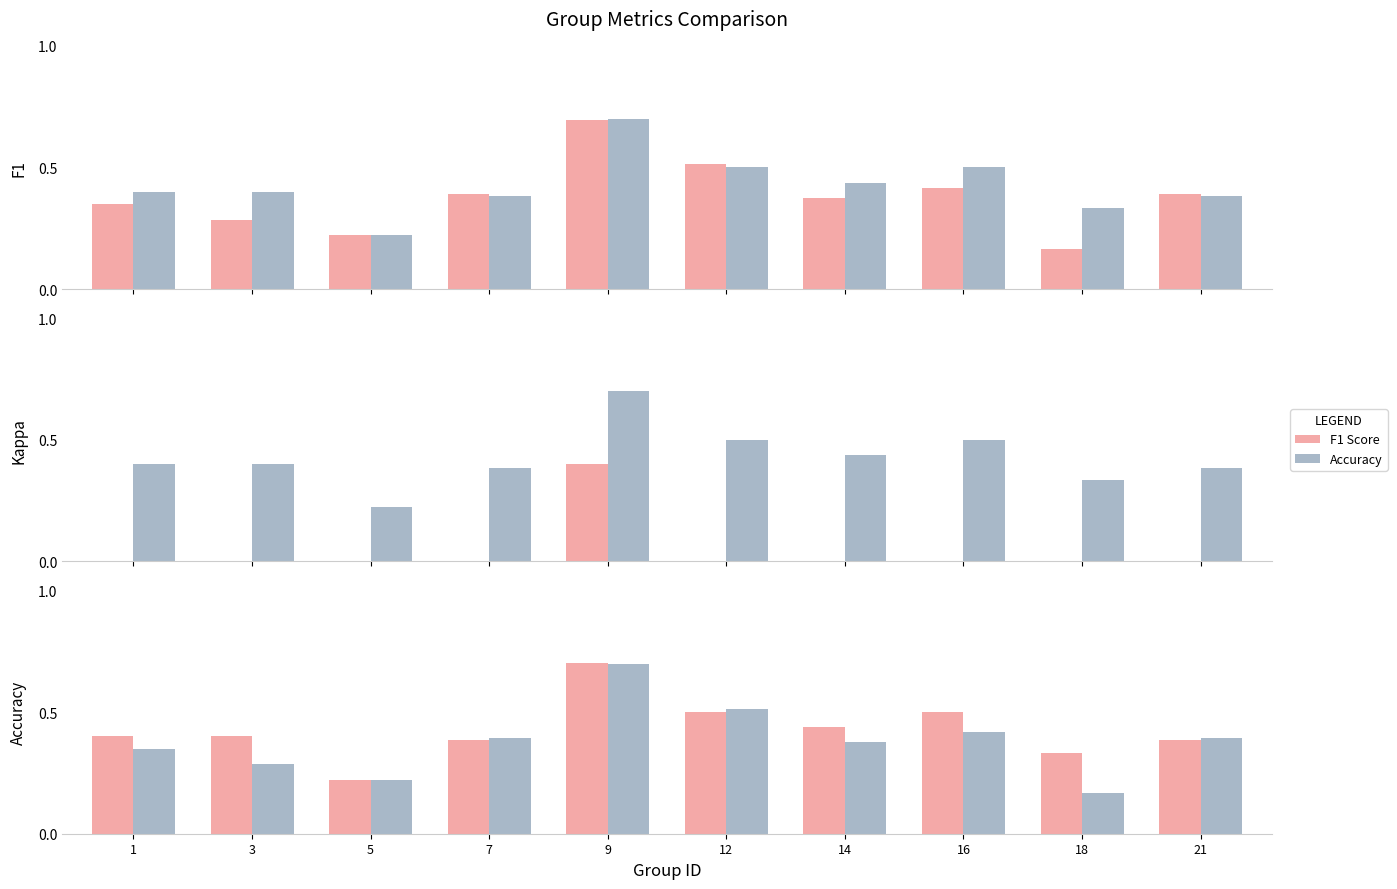

At which label does F1 Score reach its minimum?

5